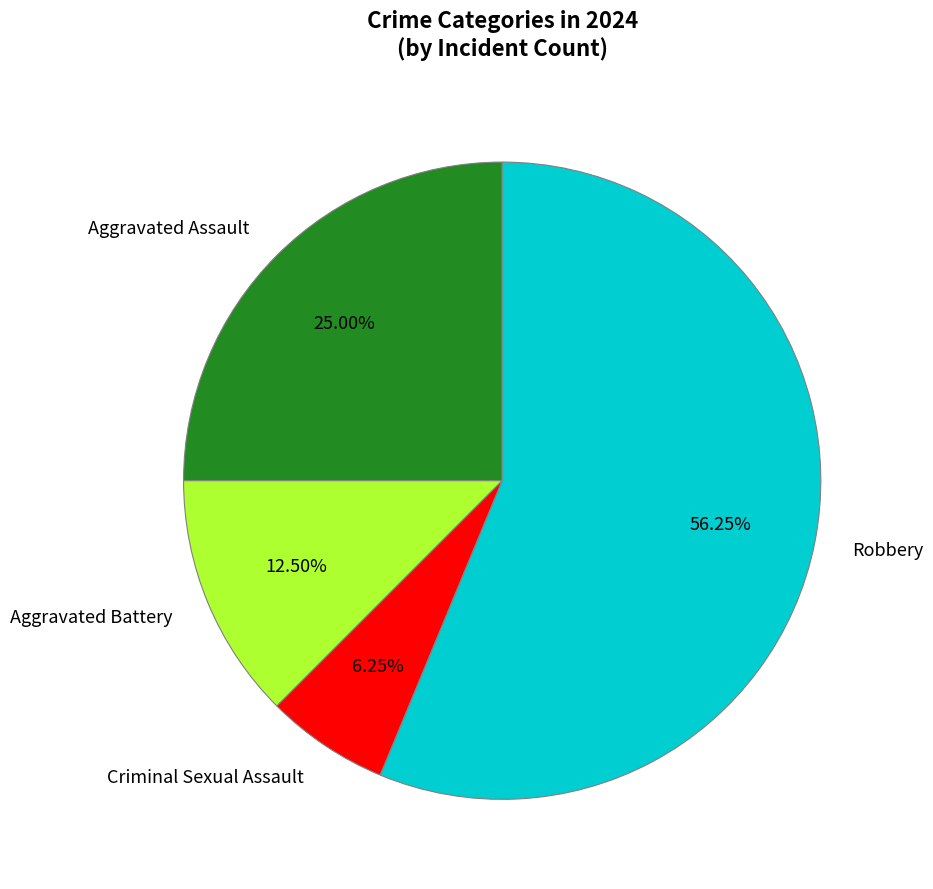

Which has a higher value, Robbery or Aggravated Battery?

Robbery